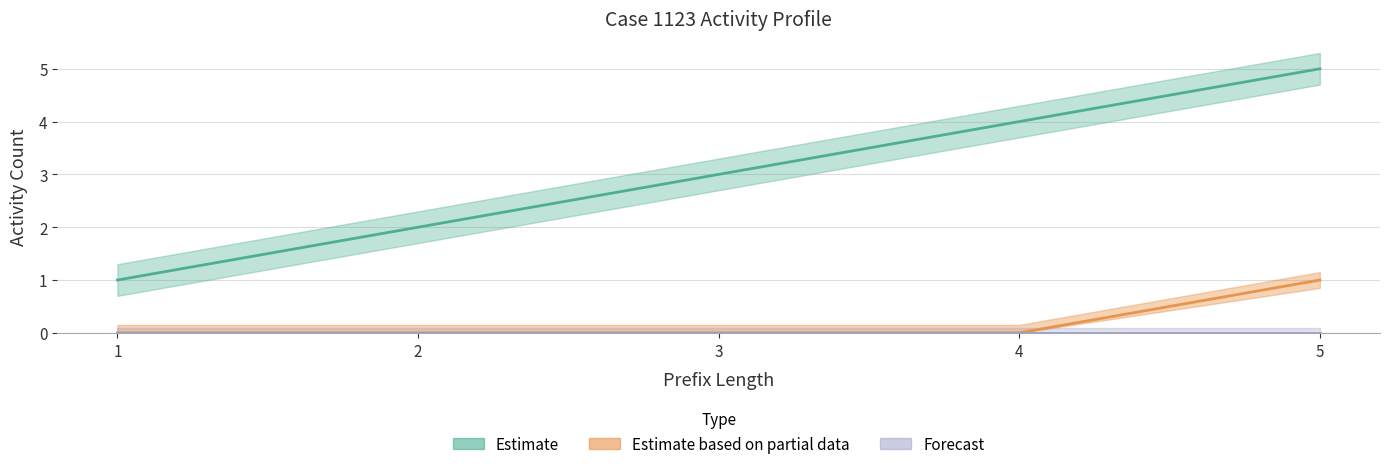

What is the total value across all series at 4?

4